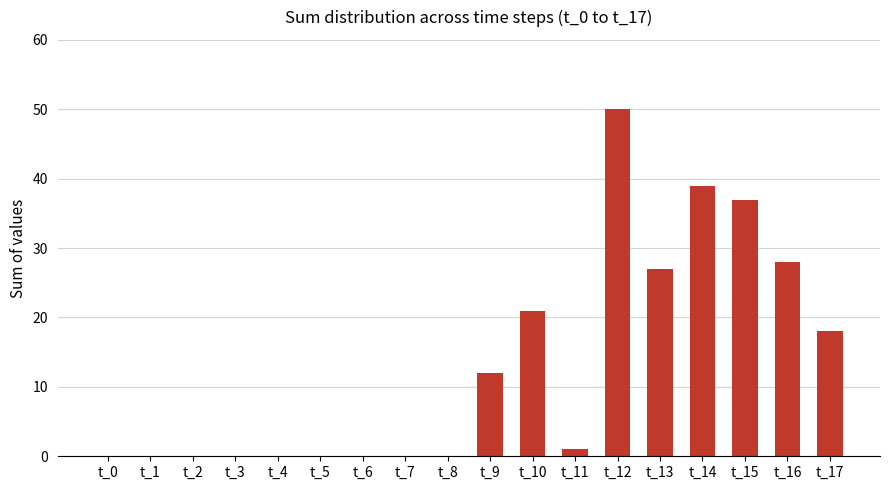

At which category does the chart reach its peak across all series?

t_12